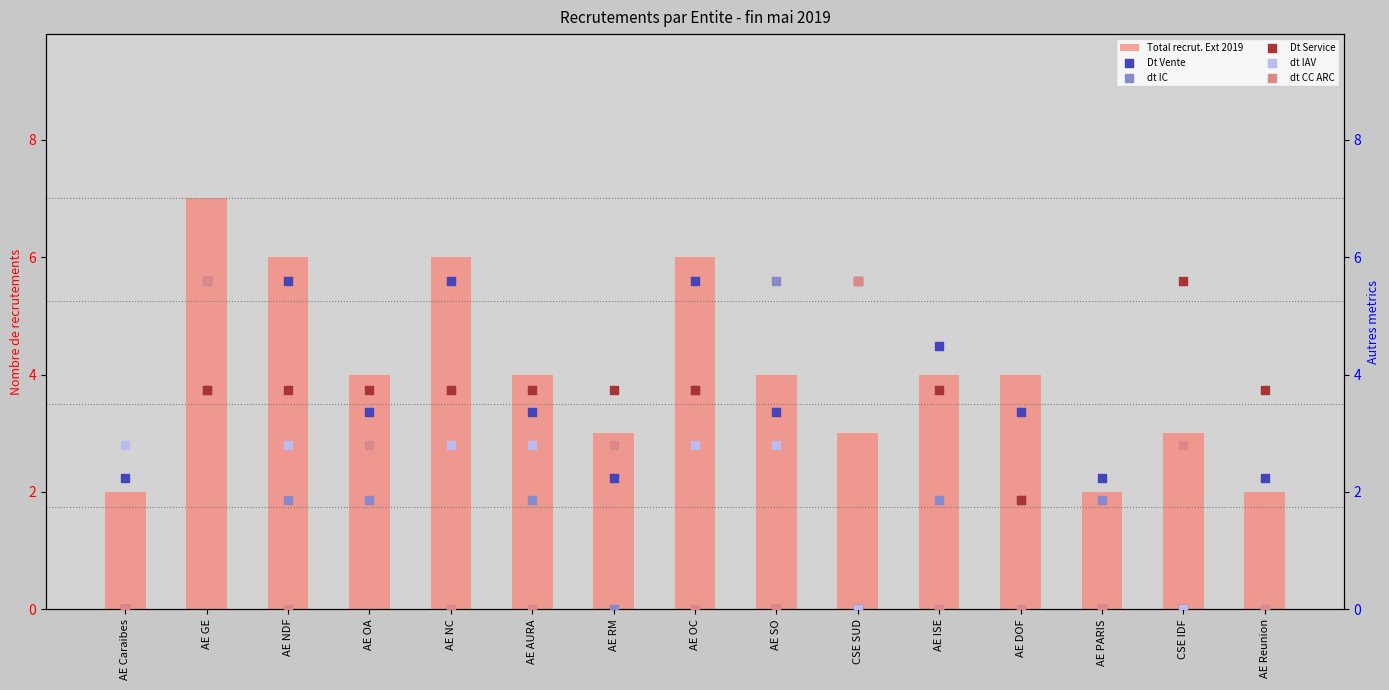

At which category is the sum across all series the highest?

AE GE